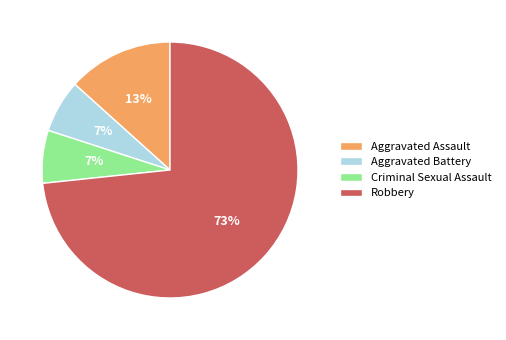

To the nearest percent, what is the combined percentage of Robbery and Aggravated Battery?

80%